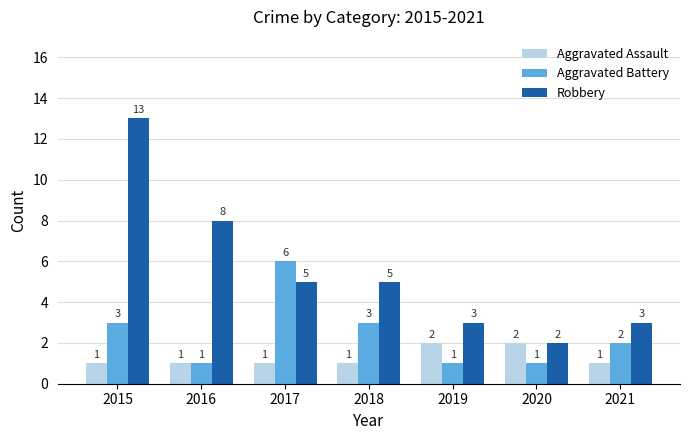

Reading right to left, list all the values displayed in this chart.

Aggravated Assault: 2021=1	2020=2	2019=2	2018=1	2017=1	2016=1	2015=1
Aggravated Battery: 2021=2	2020=1	2019=1	2018=3	2017=6	2016=1	2015=3
Robbery: 2021=3	2020=2	2019=3	2018=5	2017=5	2016=8	2015=13